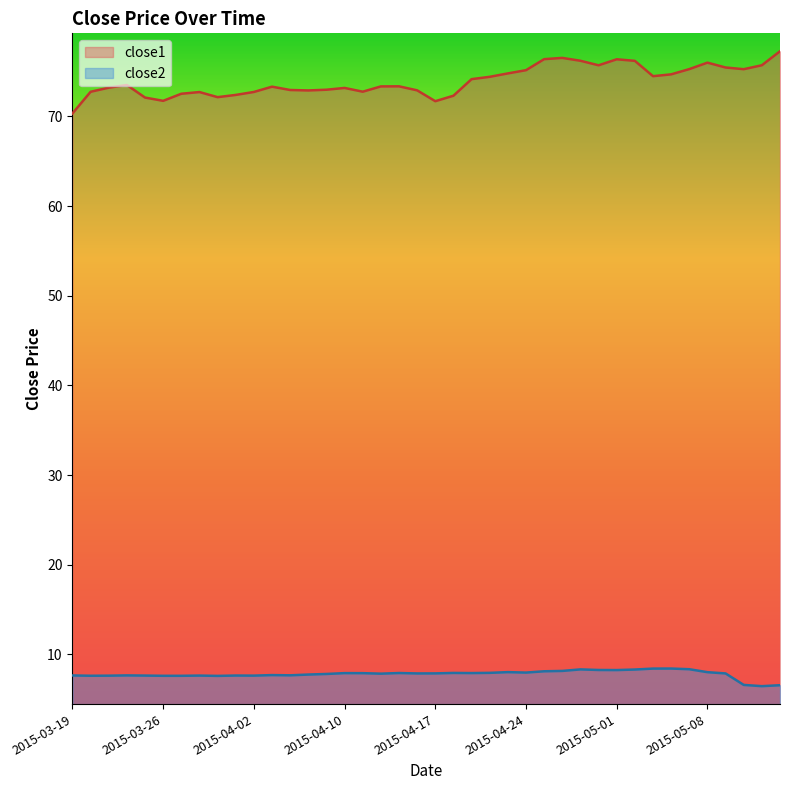

Which label corresponds to the largest value in the chart?

2015-05-14